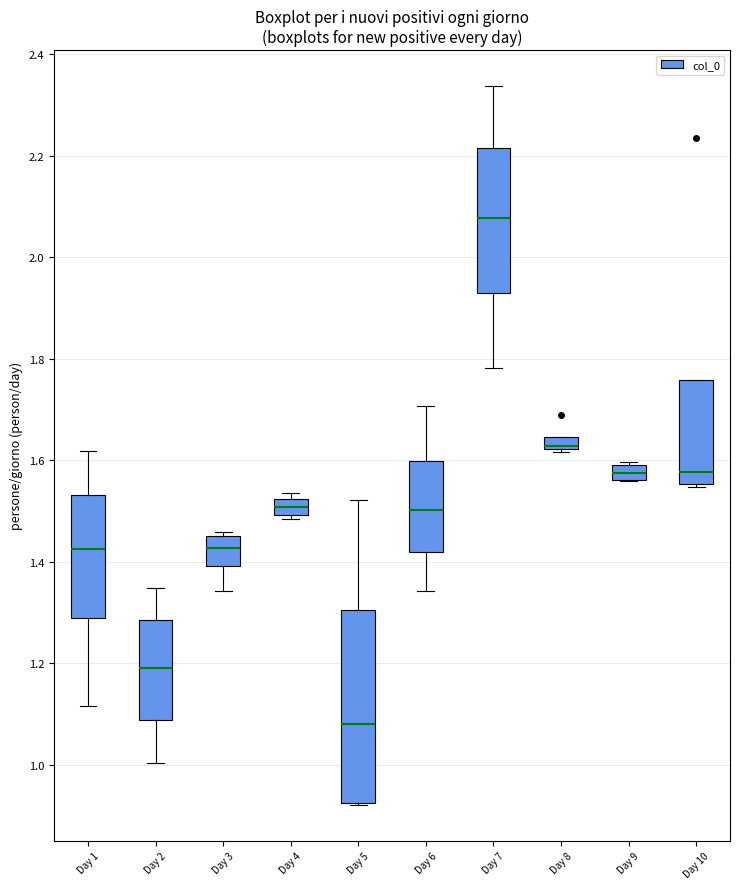

Where does the median line of the box for Day 3 sit on the y-axis? The values are not printed on the chart, so give them approximately, as read against the axis.

1.42